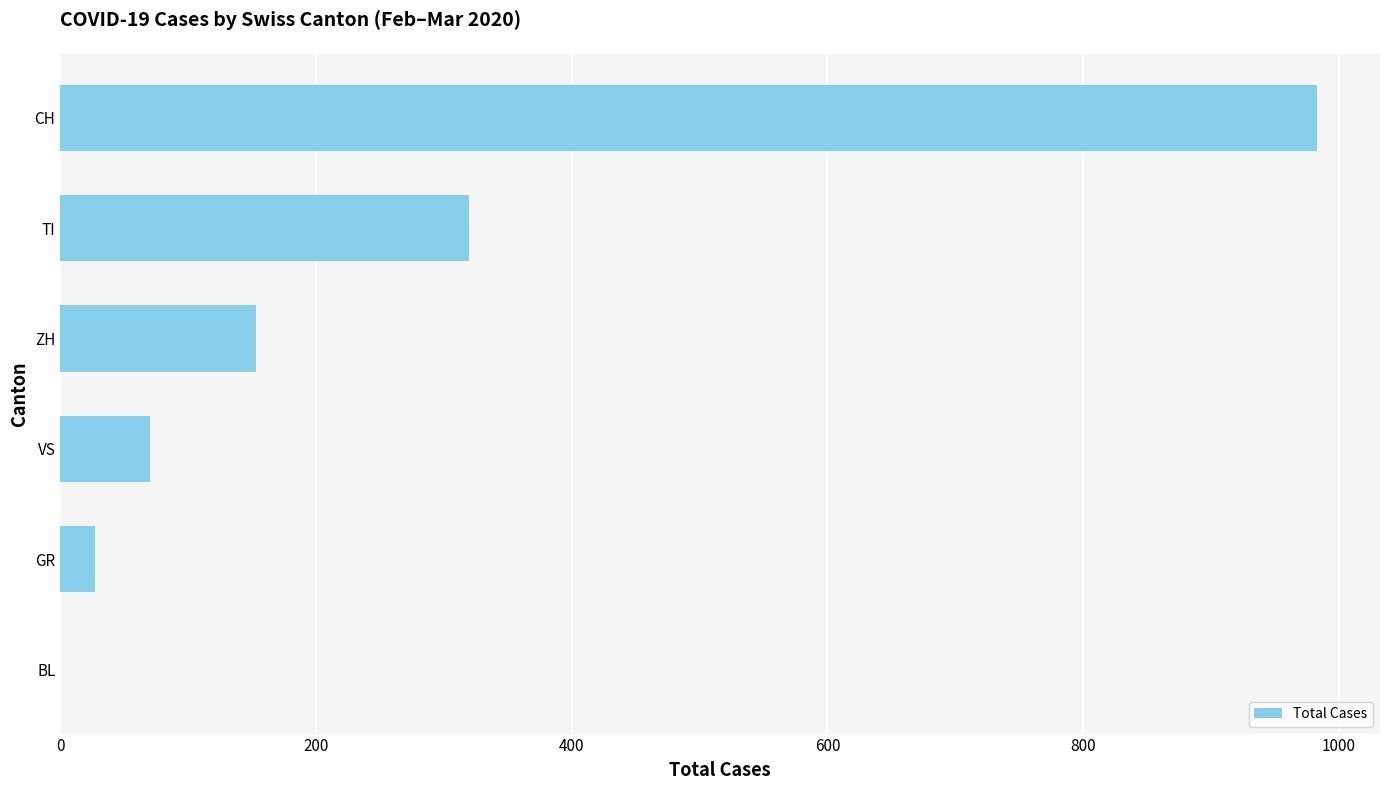

Where is the data nearest to the value 491?

TI